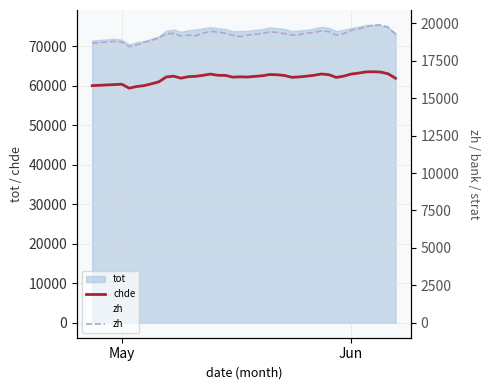

The value of zh at 34 is 30509. True or false?

False